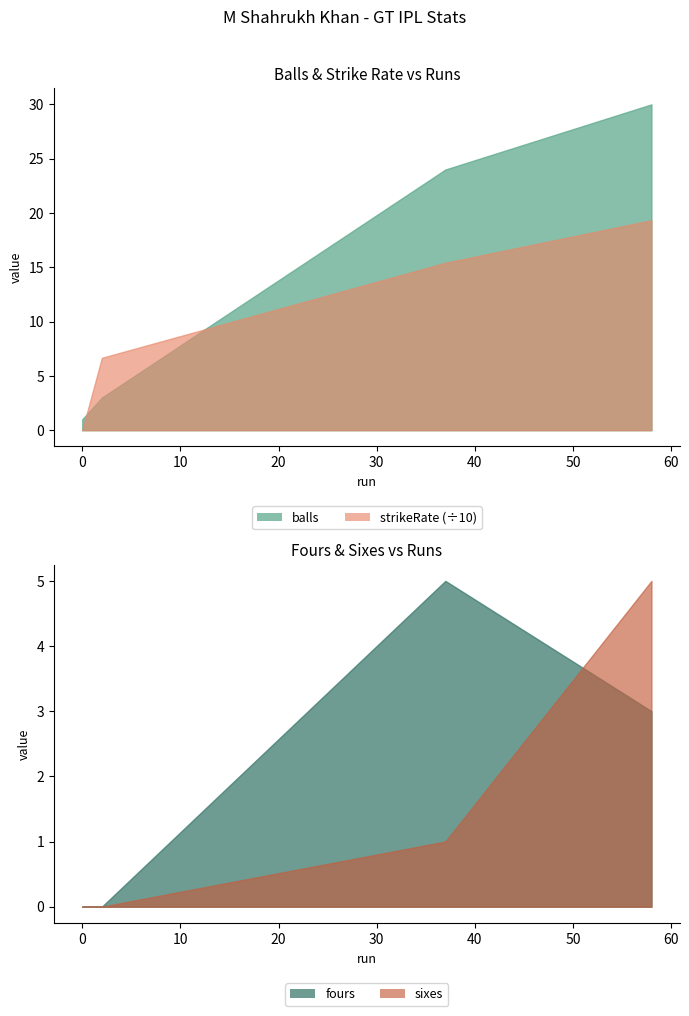

How many times do strikeRate (÷10) and balls cross each other?

2